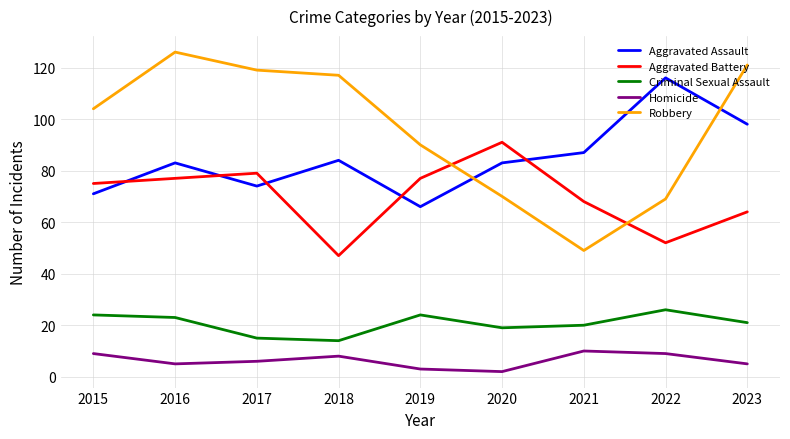

How many lines are shown in the chart?

5